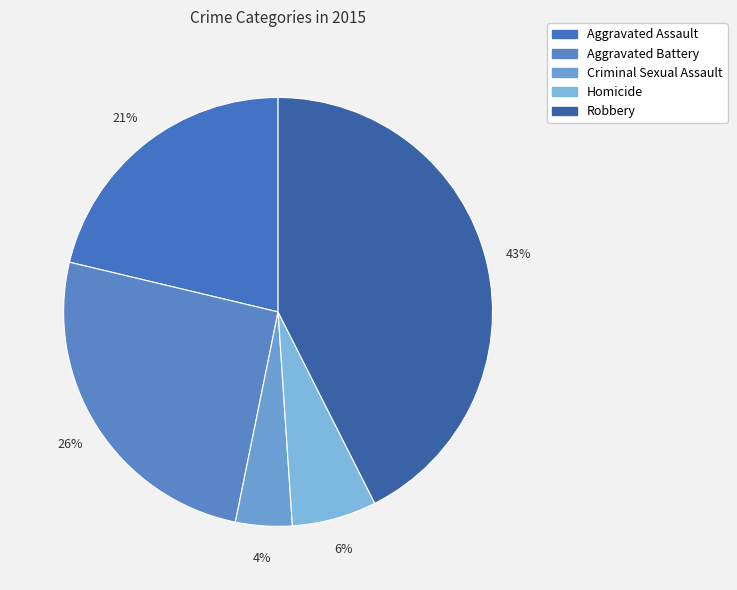

Which has a higher value, Homicide or Criminal Sexual Assault?

Homicide